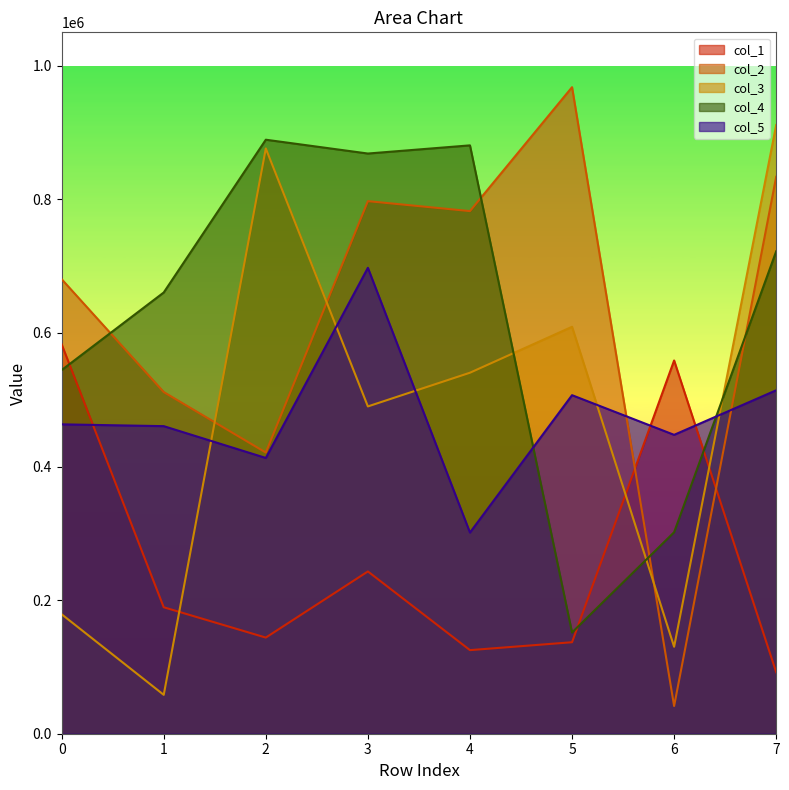

In col_5, how many points are lower than both neighbors (excluding endpoints)?

3